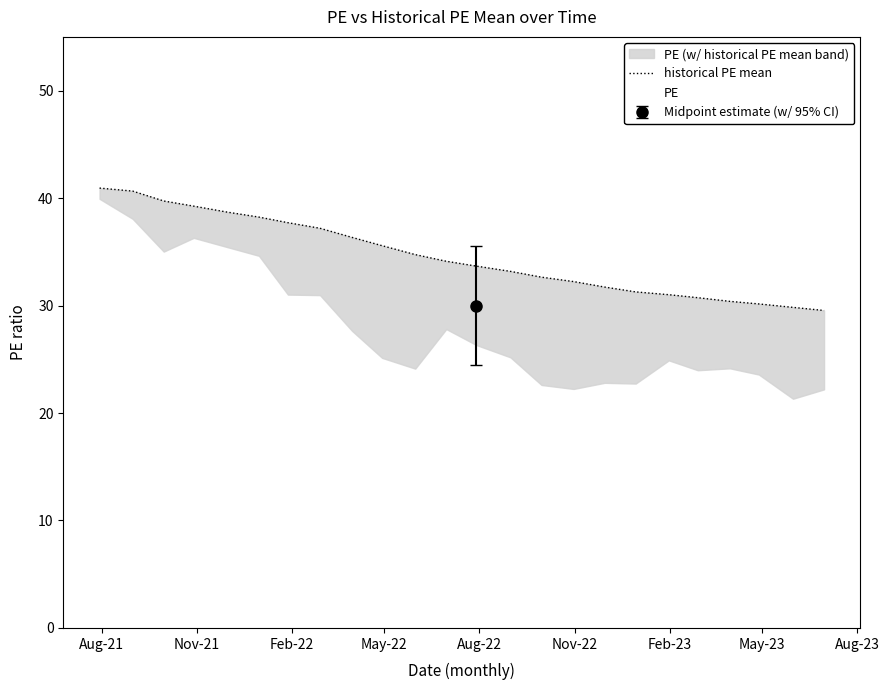

List the series in order of their peak value, lowest first.

PE, historical PE mean